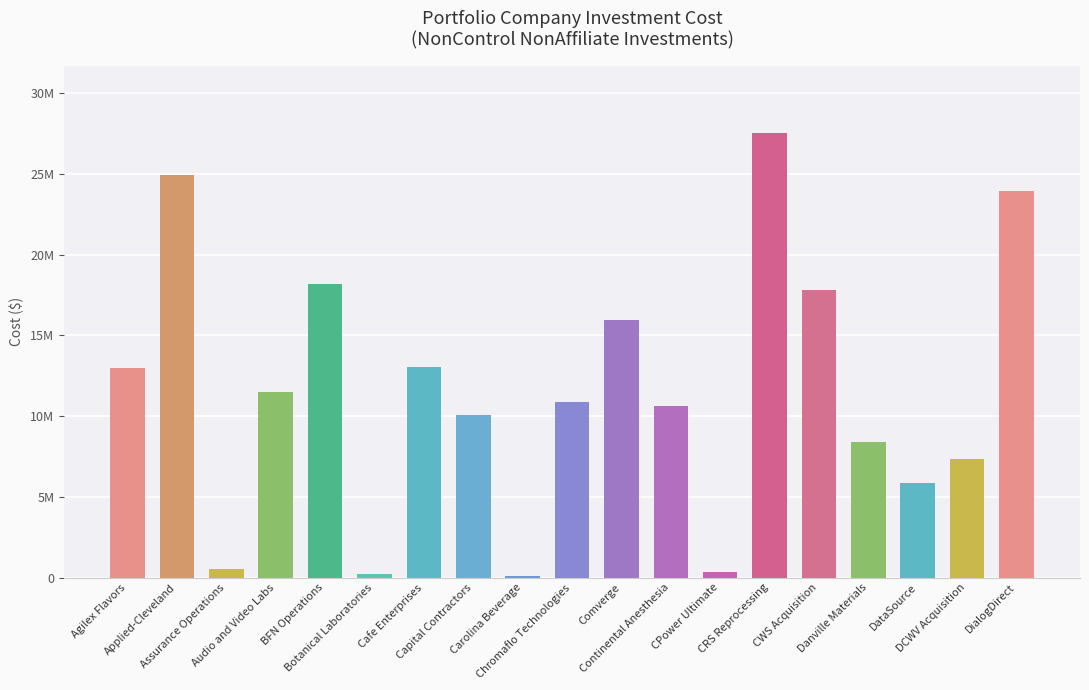

Is it true that the value at Chromaflo Technologies is 10864278?

True